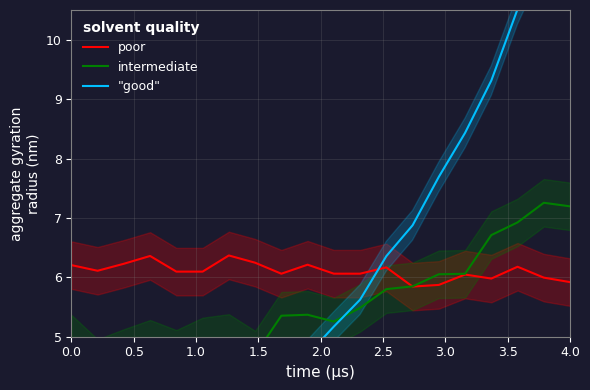

What is the lowest value of the poor series?

5.8